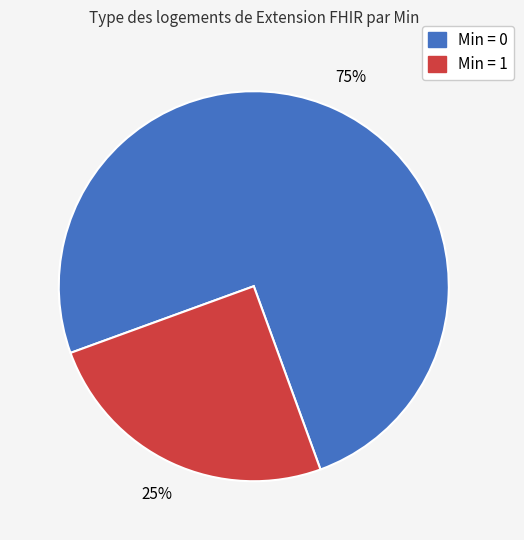

To the nearest percent, what is the difference between the largest and smallest slice percentages?

50%